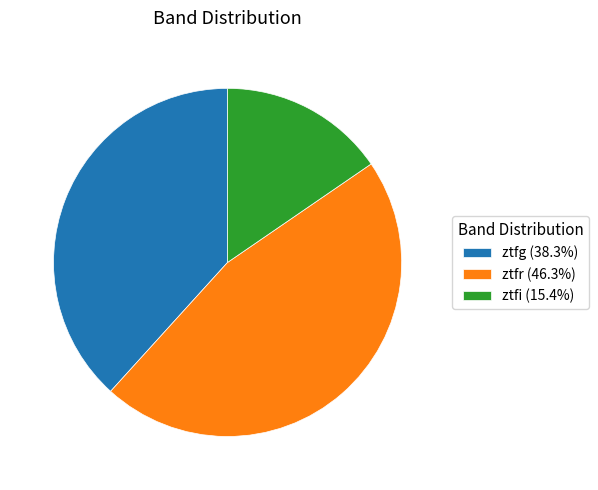

Which slice is the smallest?

ztfi